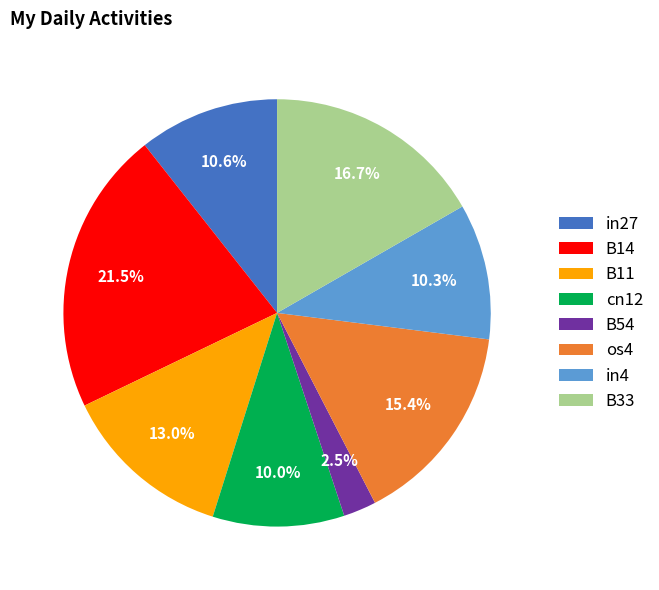

To the nearest percent, what is the average slice percentage?

12%